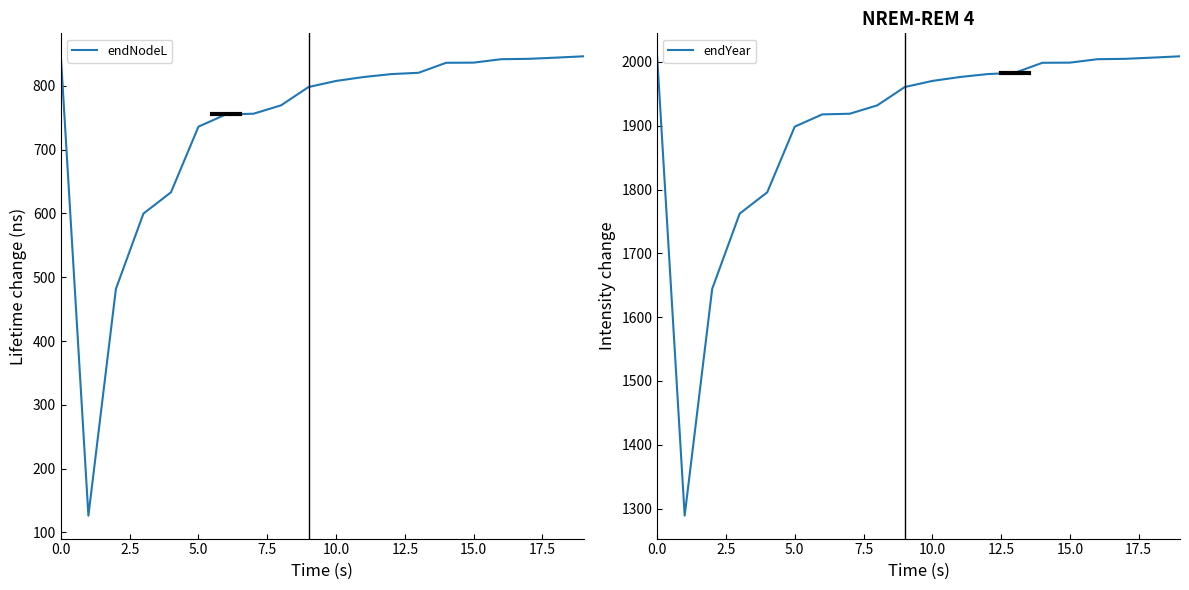

True or false: endYear has more than 0 points higher than both neighbors.

False